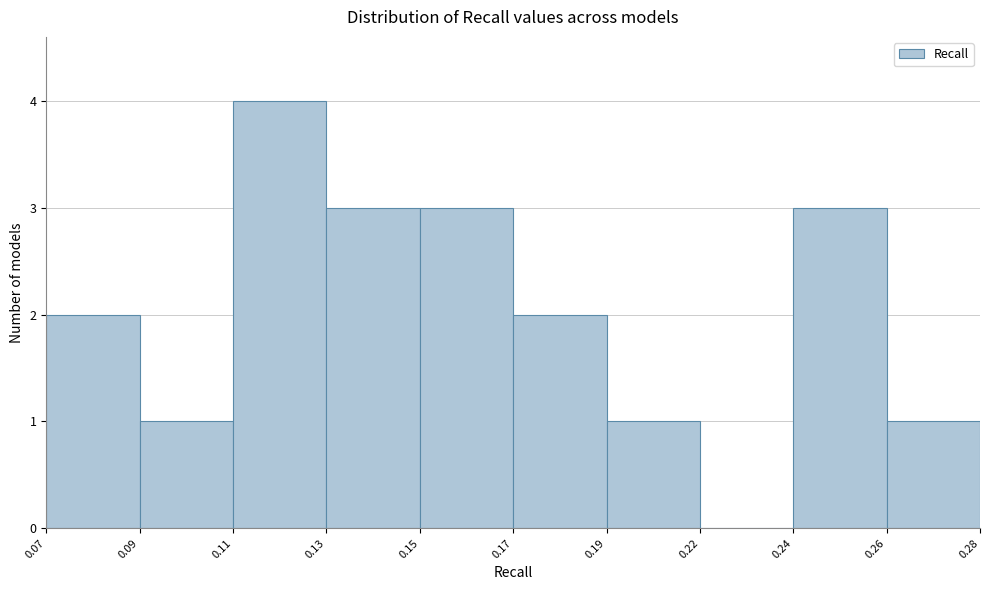

Reading right to left, list all the values displayed in this chart.

0.26=1	0.24=3	0.22=0	0.19=1	0.17=2	0.15=3	0.13=3	0.11=4	0.09=1	0.07=2